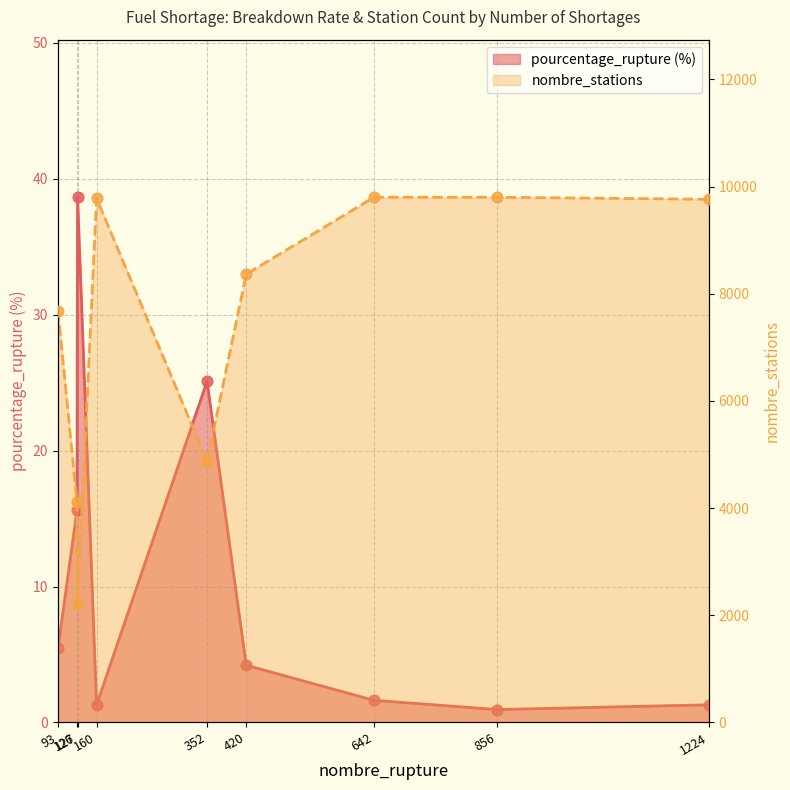

Which series has the widest spread of Y values?

nombre_stations